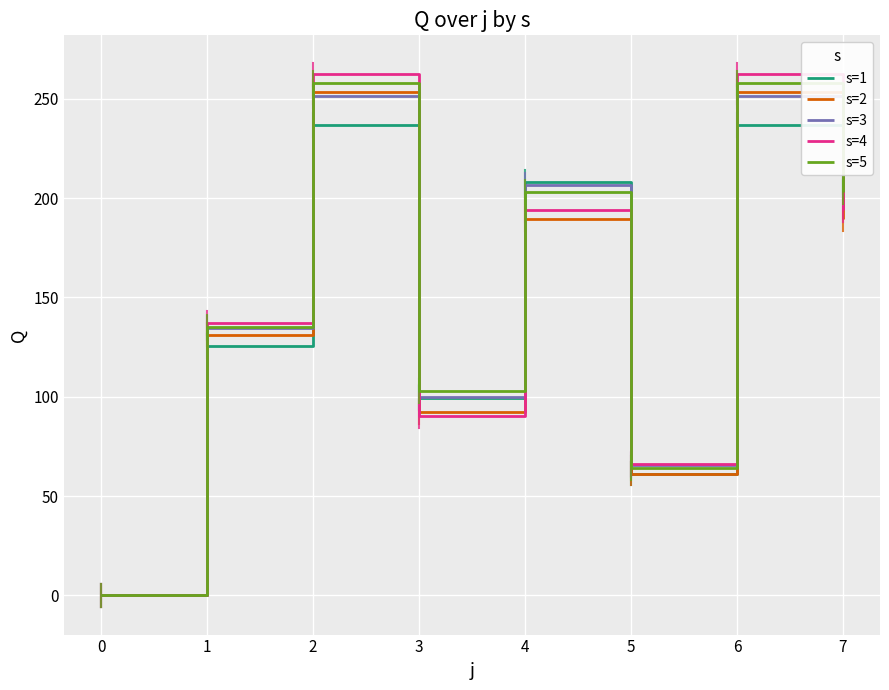

What is the total value across all series at 3?

485.0